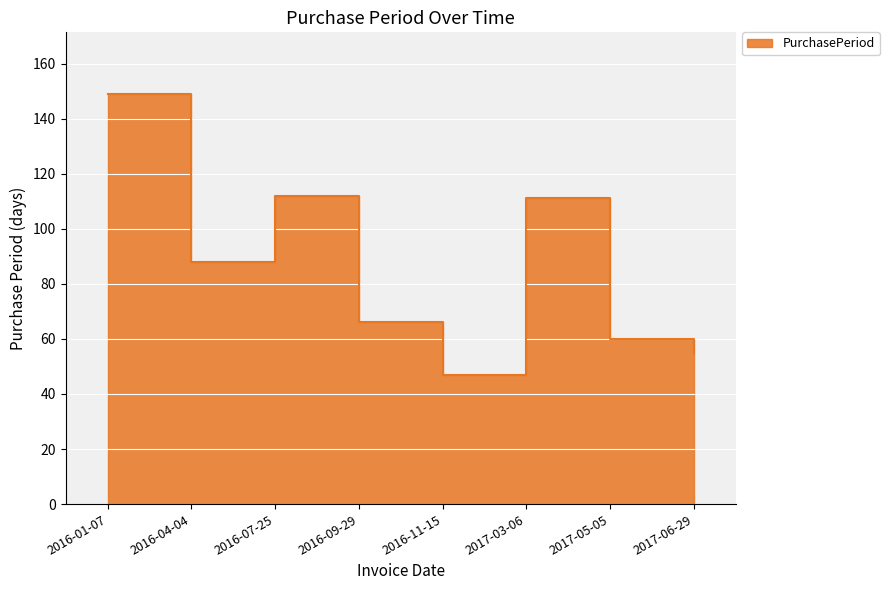

Reading right to left, transcribe all the data shown in this chart.

2017-06-29=55	2017-05-05=60	2017-03-06=111	2016-11-15=47	2016-09-29=66	2016-07-25=112	2016-04-04=88	2016-01-07=149